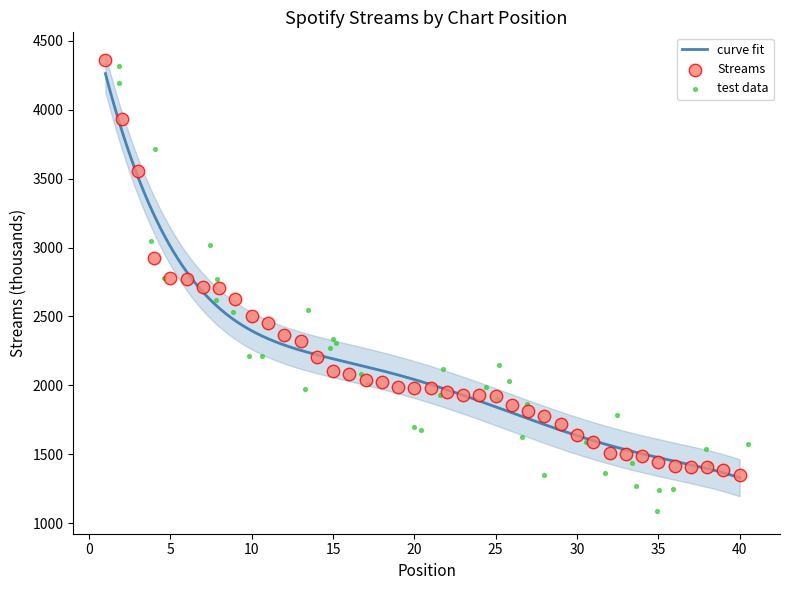

Approximately how many times larger is the value at 12 compared to 6?

0.9